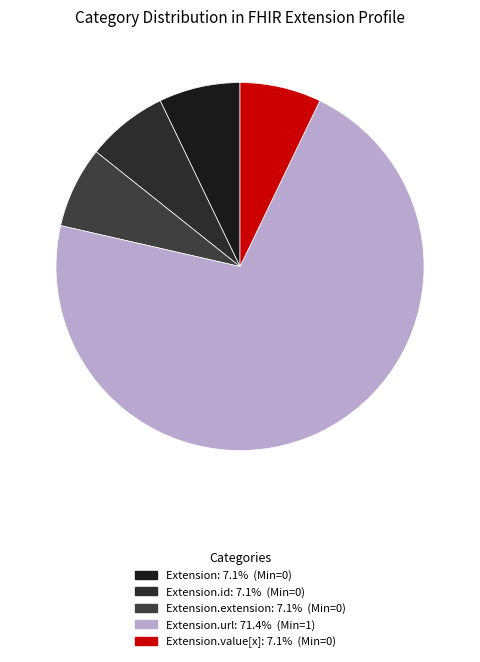

How many slices are in this pie chart?

5